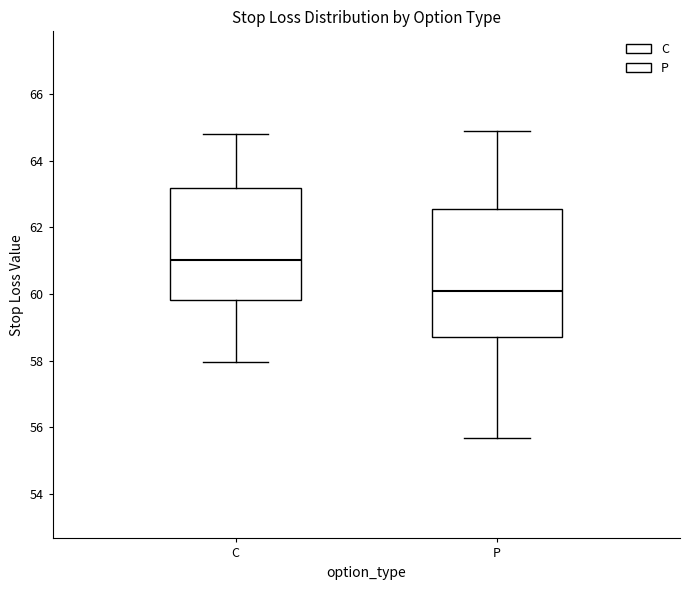

Reading left to right, read every box against the y-axis: the position of its median line, the range the box covers, and the ends of its whiskers. The values are not printed on the chart, so give them approximately, as read against the axis.

C: median 61.0, box 59.8 to 63.2, whiskers 58.0 to 64.8
P: median 60.0, box 58.8 to 62.6, whiskers 55.6 to 64.8